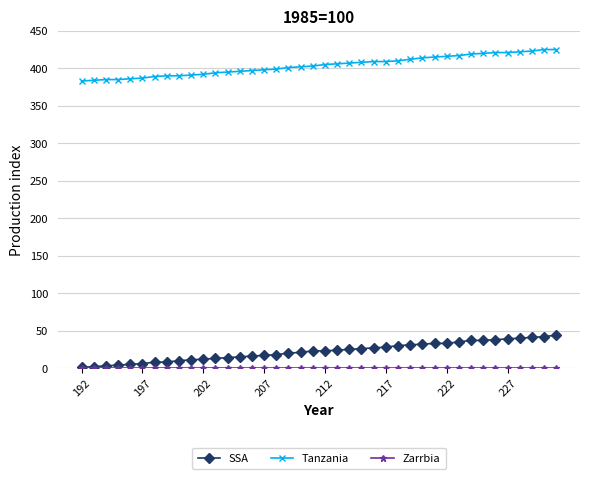

What is the highest value of the SSA series?

44